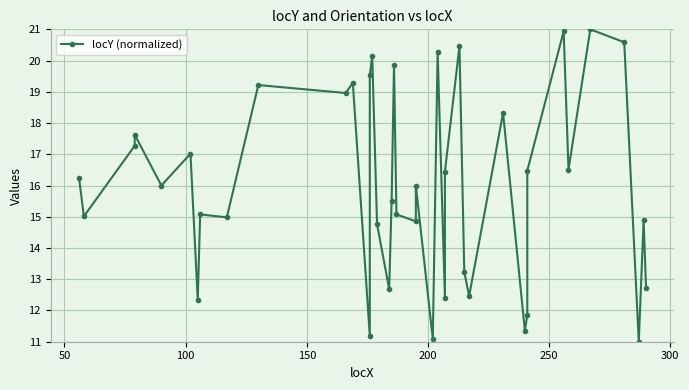

Count the number of data series in this chart.

1